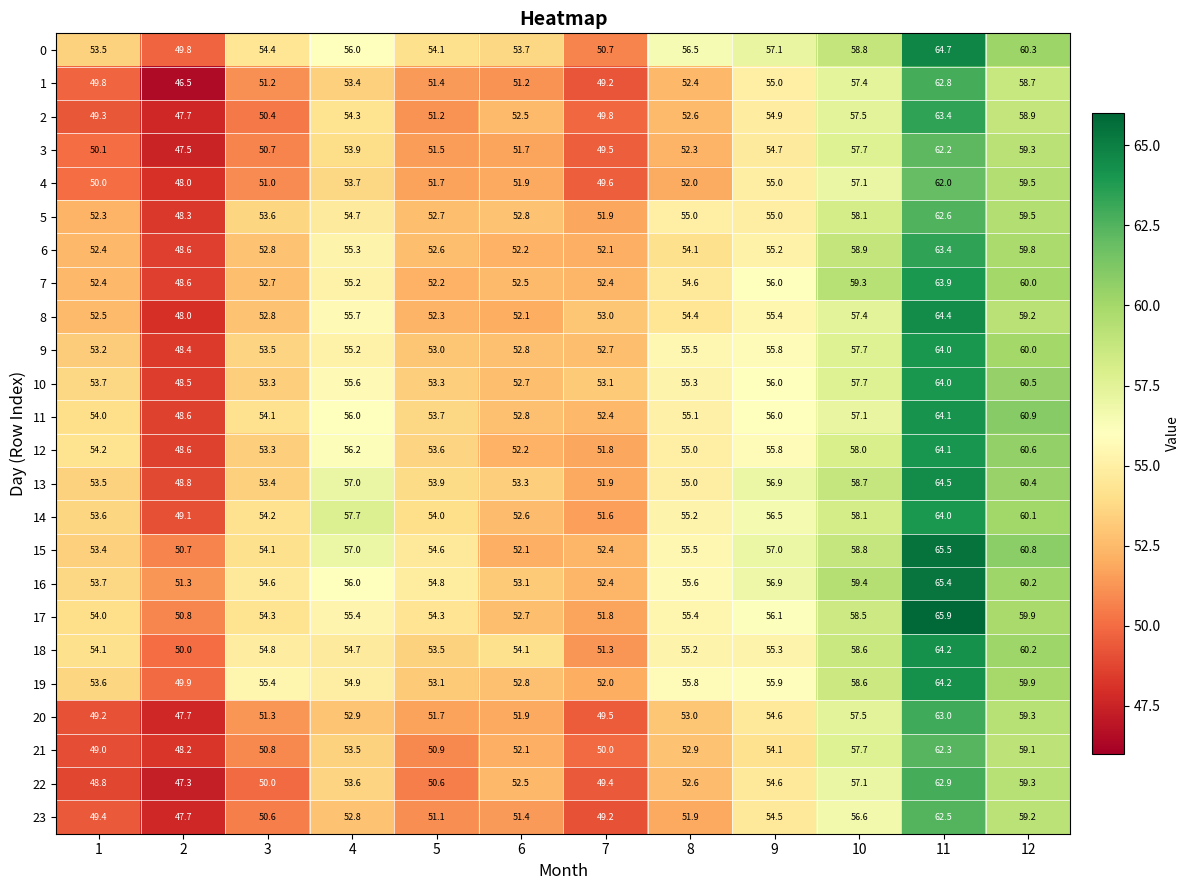

What value does the 10 series have at 2?

48.5